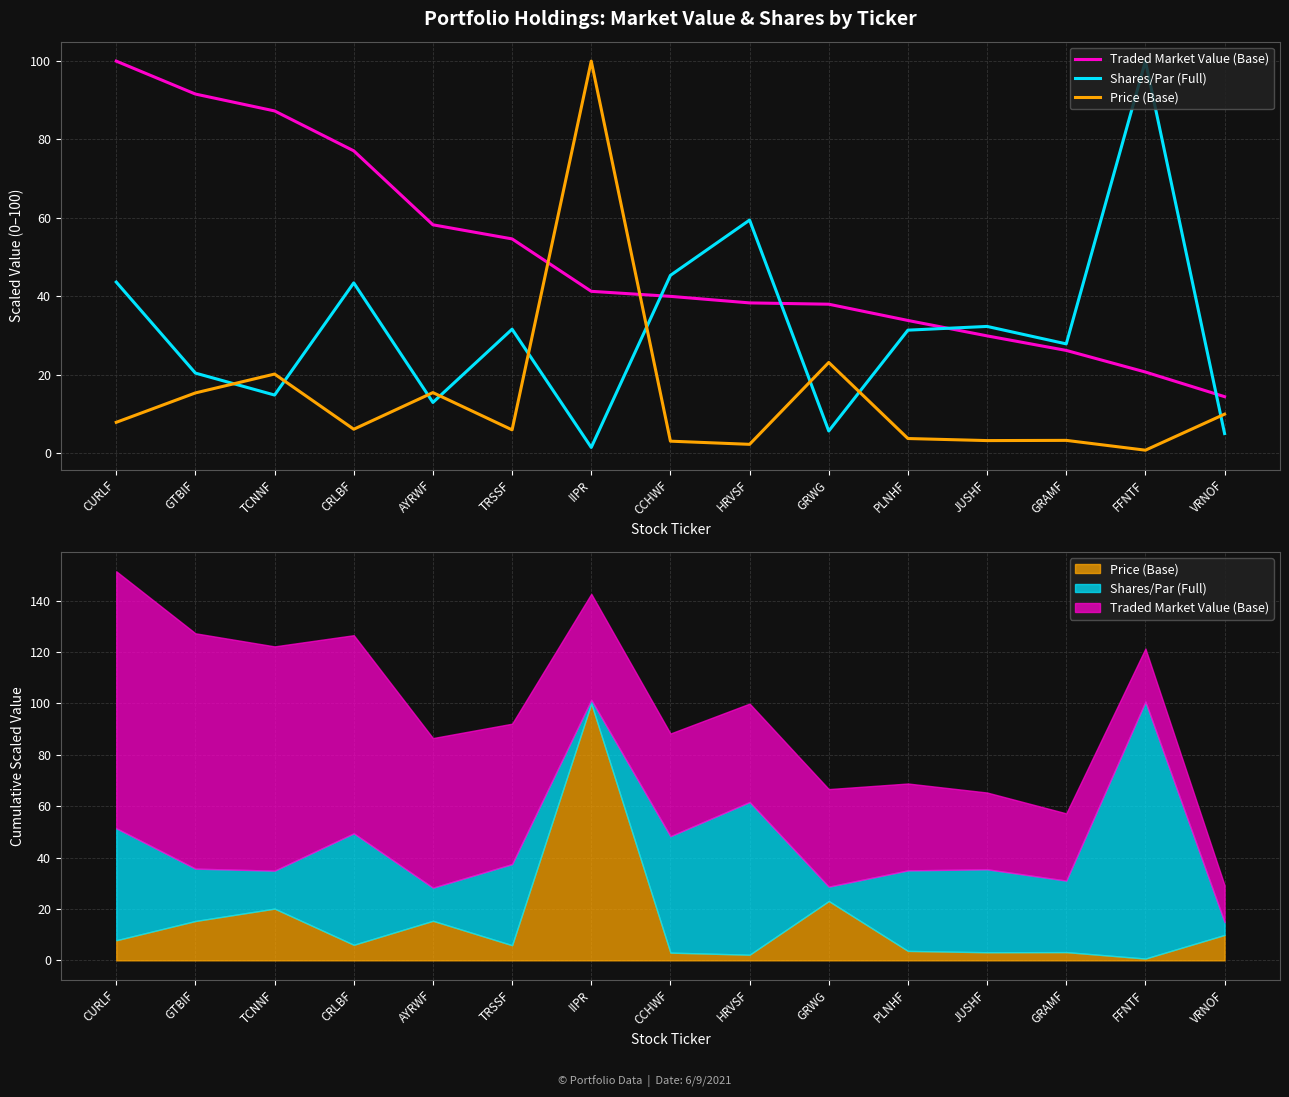

What is the label of the 12th point from the left?

JUSHF